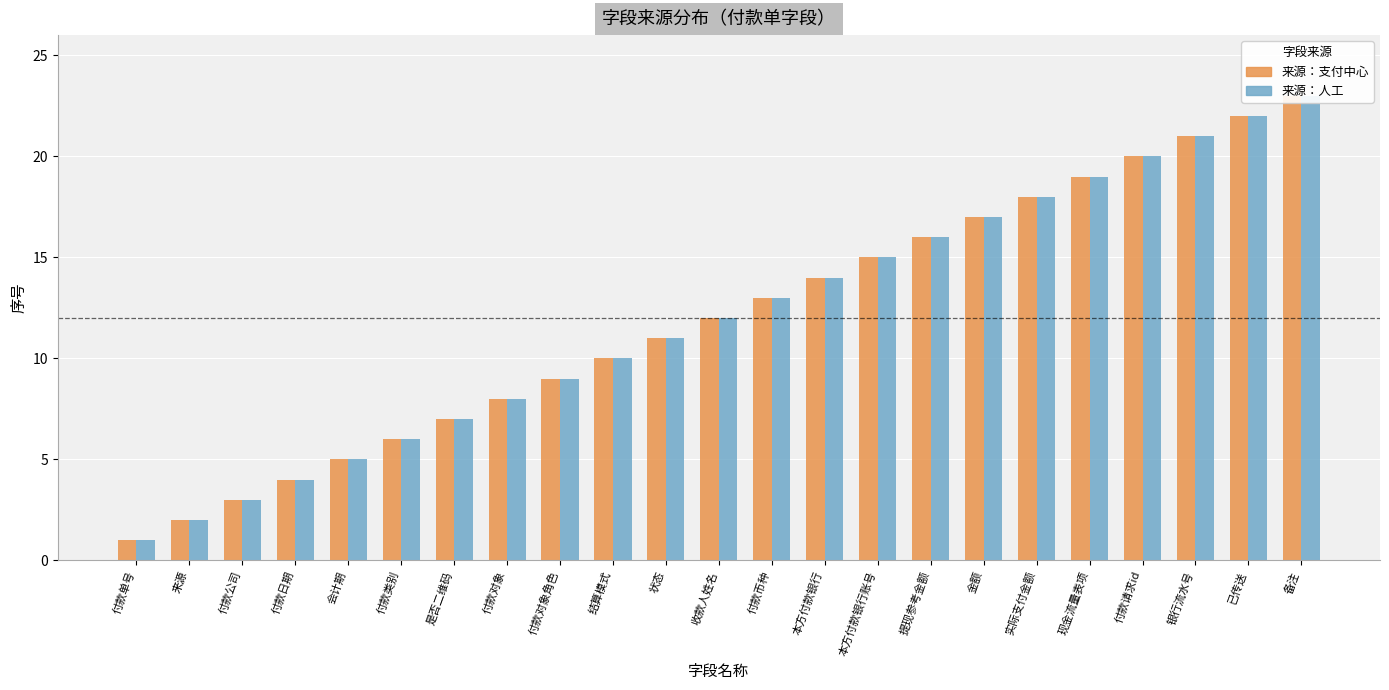

What is the difference between the second highest and minimum values in the 来源：支付中心 series?

21